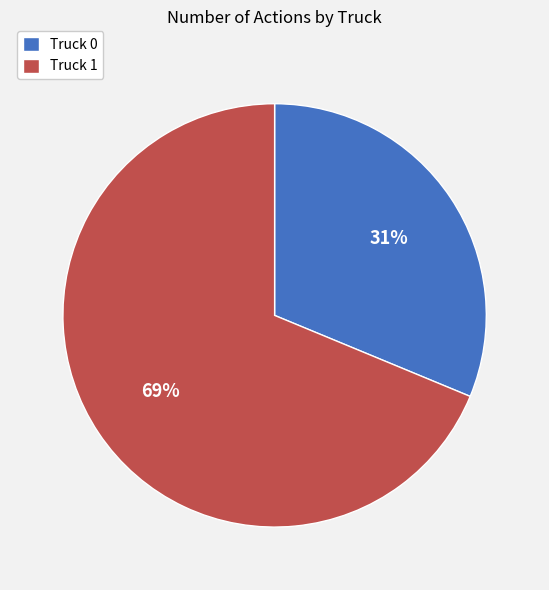

Which category has the smallest portion of the pie?

Truck 0